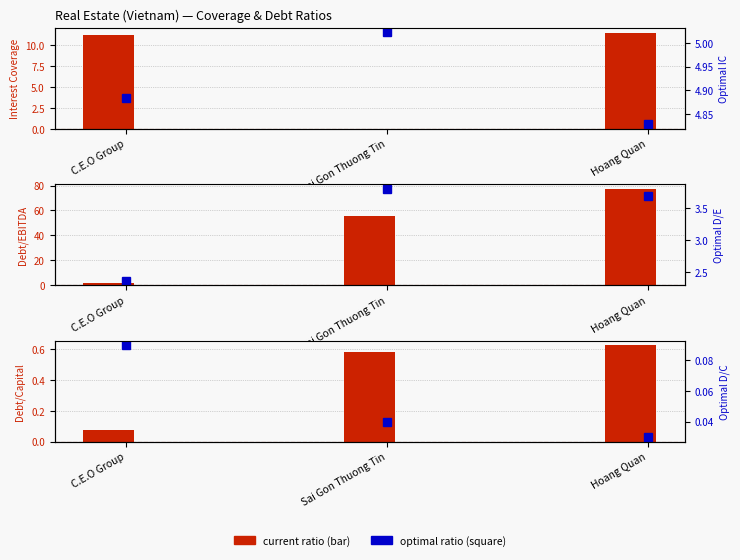

Where is optimal_debt_ebitda nearest to the value 3?

C.E.O Group